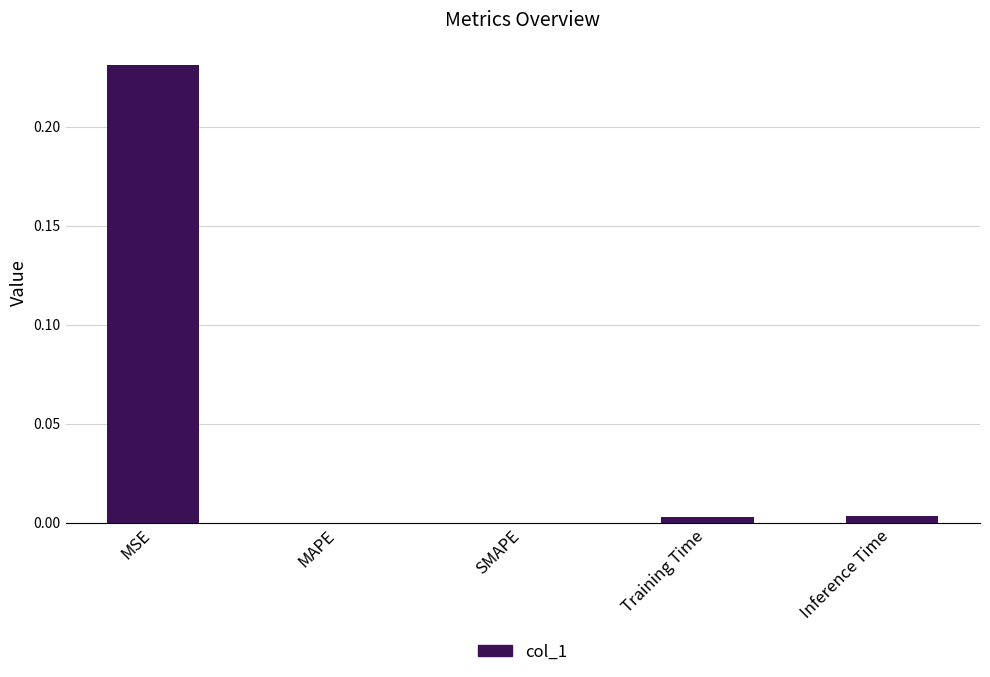

Which label corresponds to the largest value in the chart?

MSE